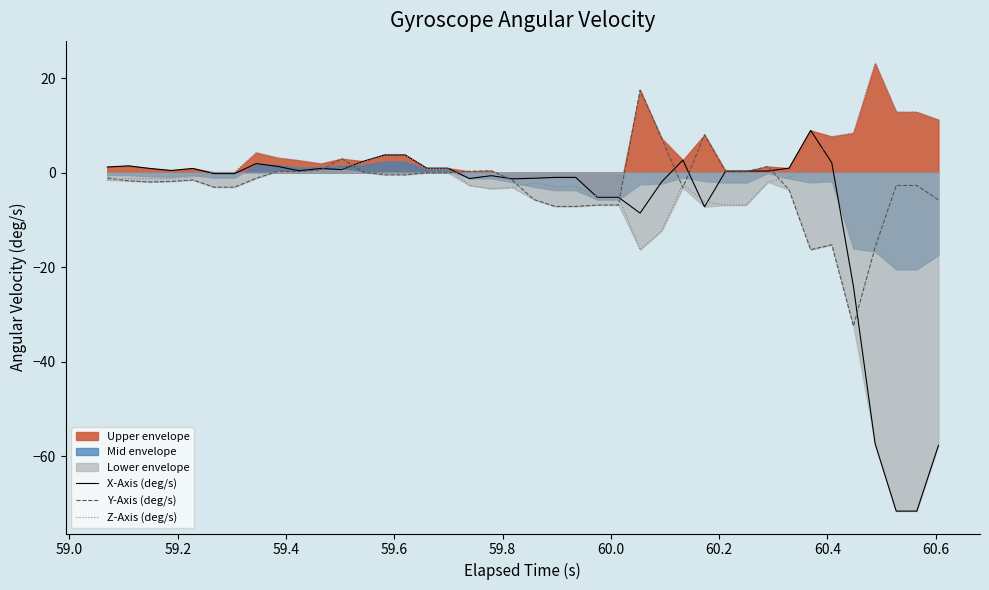

How many interior local peaks does the Z-Axis (deg/s) series have?

5